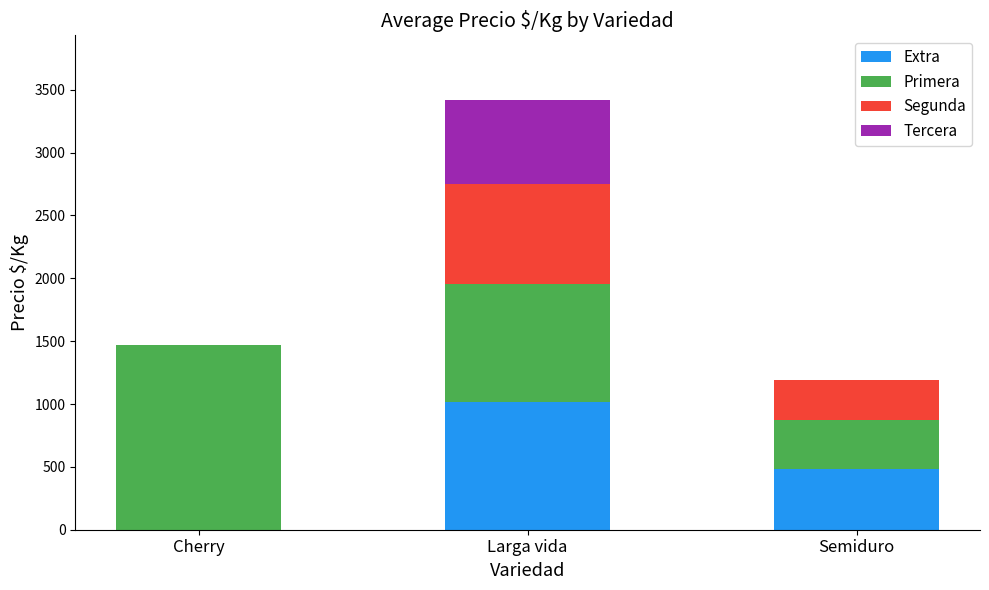

Which category has the highest value in the Extra series?

Larga vida